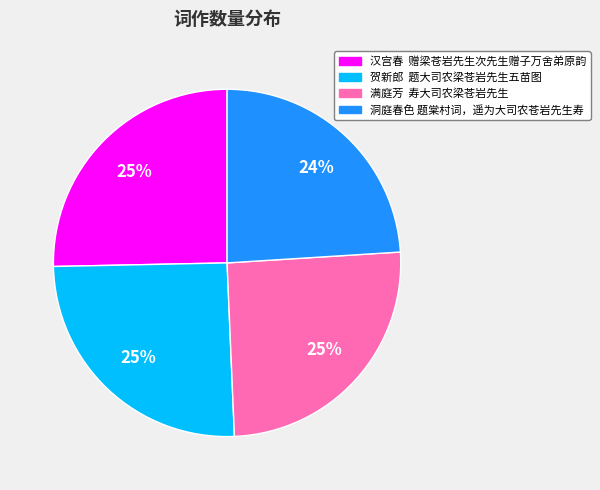

What percentage is the 汉宫春 赠梁苍岩先生次先生赠子万舍弟原韵 slice, to the nearest percent?

25%